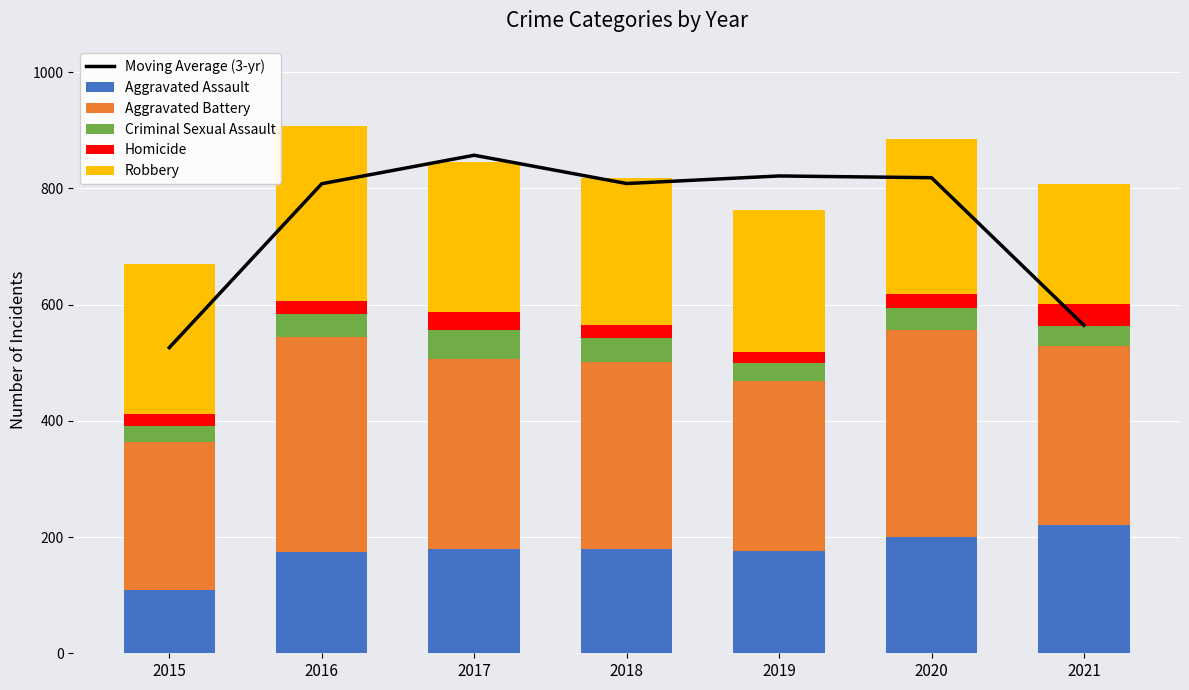

Reading right to left, transcribe all the data shown in this chart.

Moving Average (3-yr): 2021=564.3	2020=818.3	2019=821.3	2018=808.3	2017=857.0	2016=808.0	2015=526.0
Aggravated Assault: 2021=220.0	2020=200.0	2019=176.0	2018=179.0	2017=179.0	2016=175.0	2015=109.0
Aggravated Battery: 2021=308.0	2020=356.0	2019=292.0	2018=322.0	2017=328.0	2016=369.0	2015=254.0
Criminal Sexual Assault: 2021=35.0	2020=38.0	2019=31.0	2018=42.0	2017=49.0	2016=39.0	2015=28.0
Homicide: 2021=38.0	2020=25.0	2019=20.0	2018=22.0	2017=32.0	2016=24.0	2015=20.0
Robbery: 2021=207.0	2020=266.0	2019=243.0	2018=252.0	2017=258.0	2016=301.0	2015=259.0